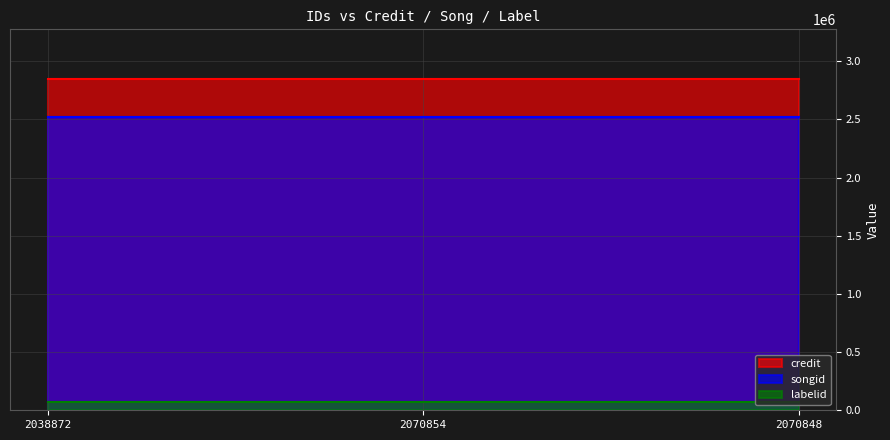

Between 2070854 and 2038872, which is larger?

2070854